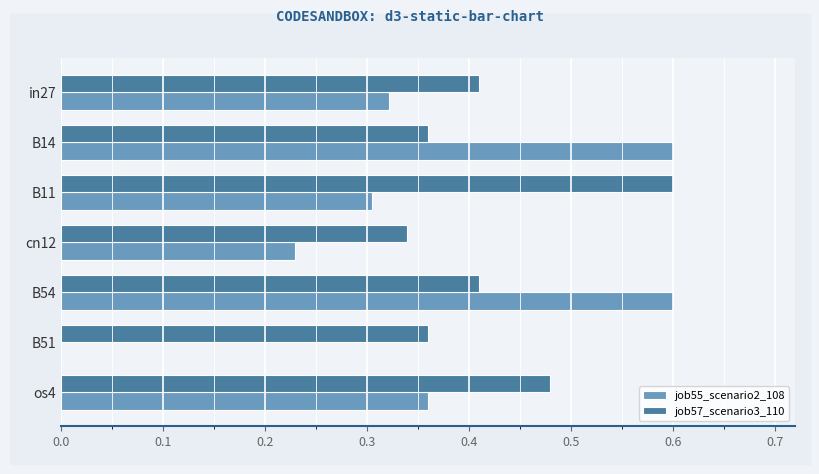

The job57_scenario3_110 series shows 0.6 at B11. True or false?

True